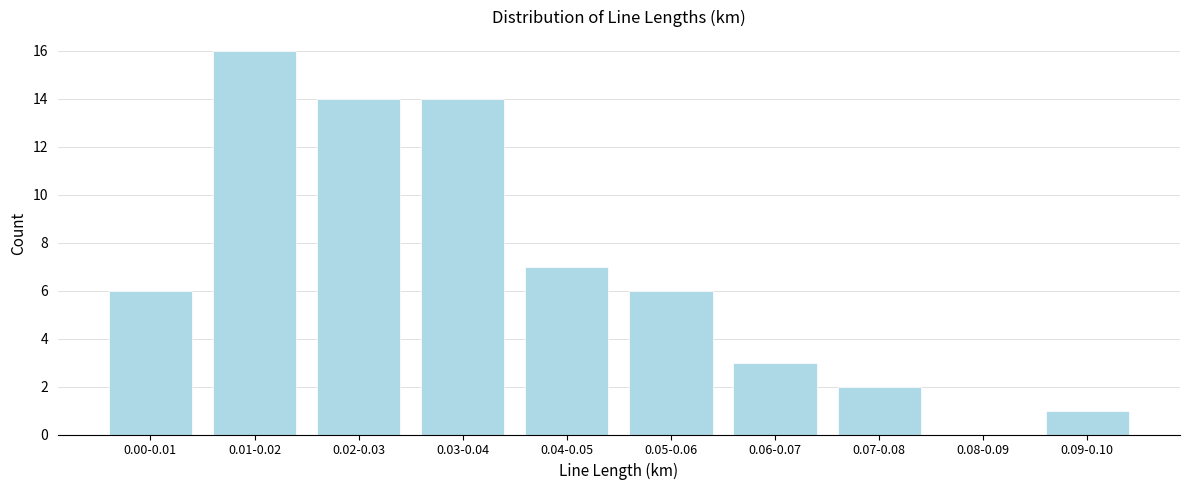

Reading left to right, list all the values displayed in this chart.

0.00-0.01=6	0.01-0.02=16	0.02-0.03=14	0.03-0.04=14	0.04-0.05=7	0.05-0.06=6	0.06-0.07=3	0.07-0.08=2	0.08-0.09=0	0.09-0.10=1